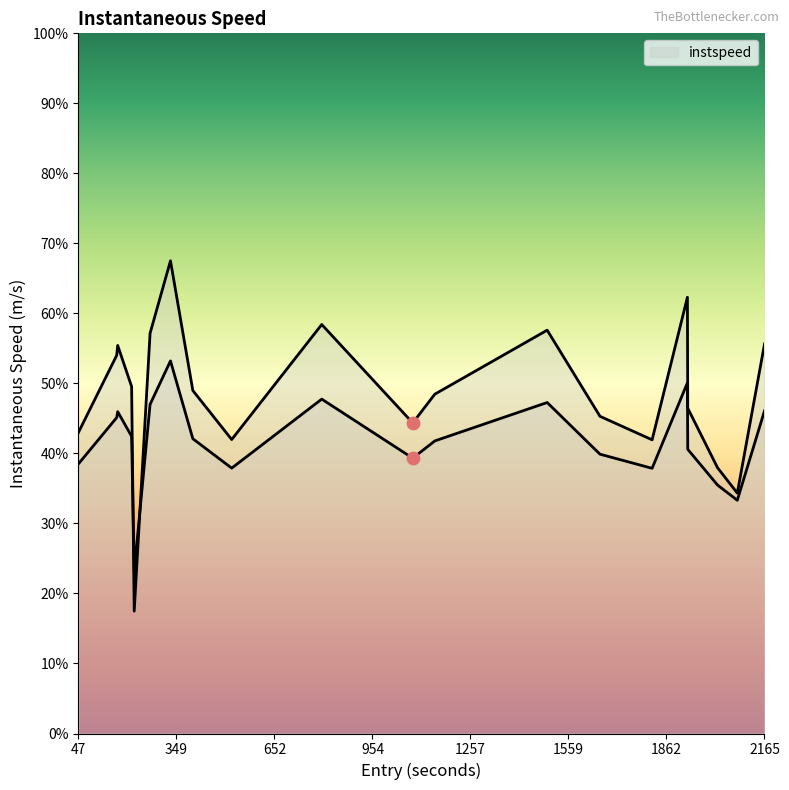

What is the change in value from 954 to 1559?

+1.0